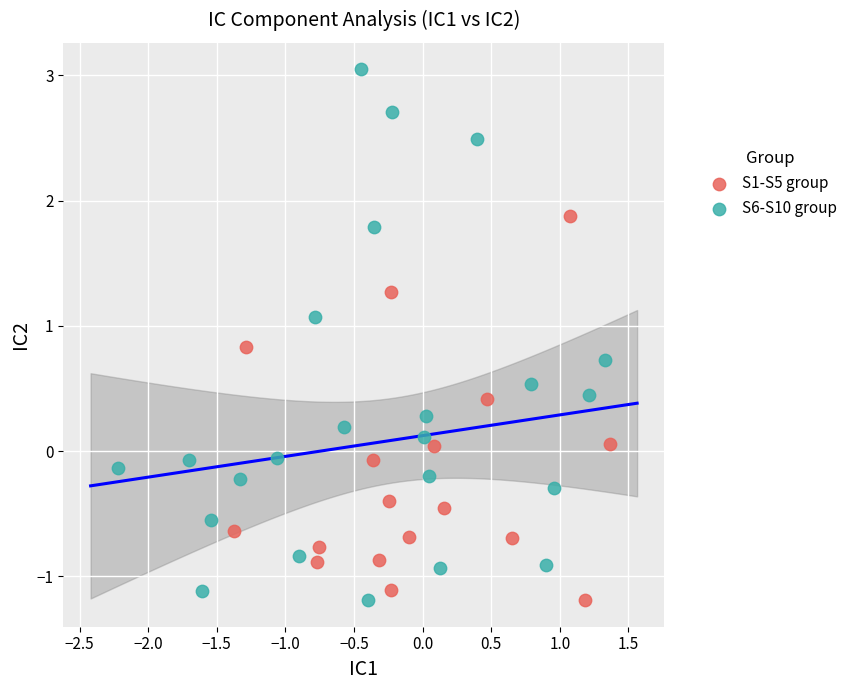

What are all the series names shown in the legend?

S1-S5 group, S6-S10 group